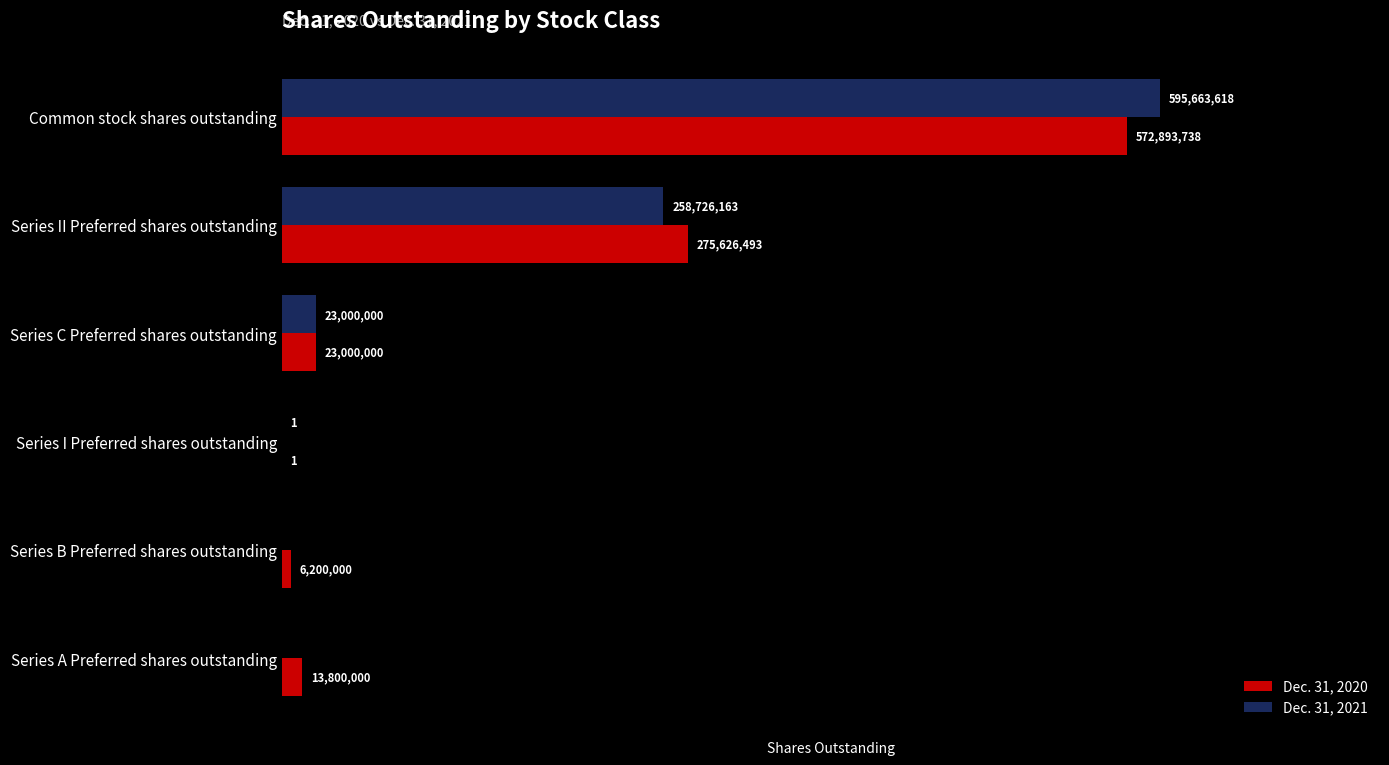

At which category is the sum across all series the highest?

Common stock shares outstanding